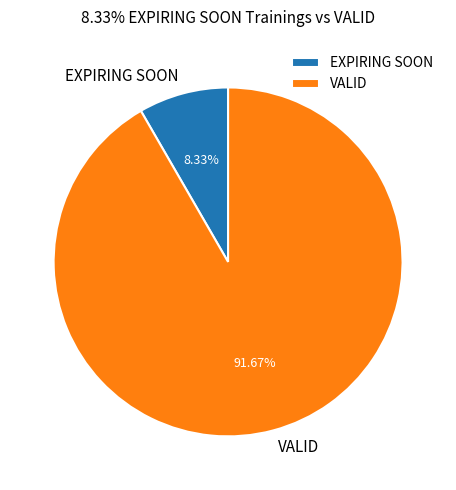

Rank the categories by value from highest to lowest.

VALID, EXPIRING SOON